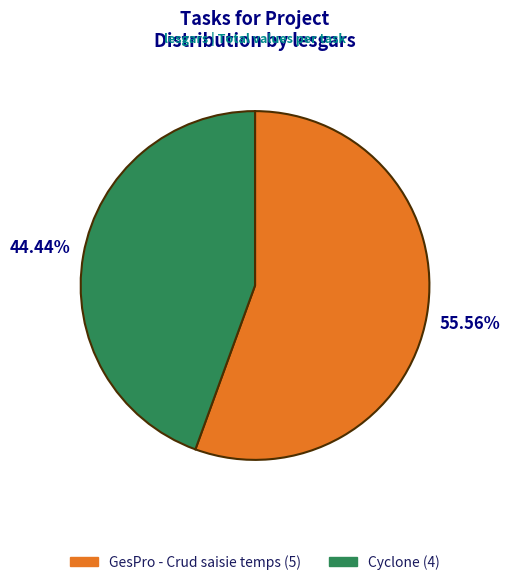

Which has a higher value, GesPro - Crud saisie temps or Cyclone?

GesPro - Crud saisie temps